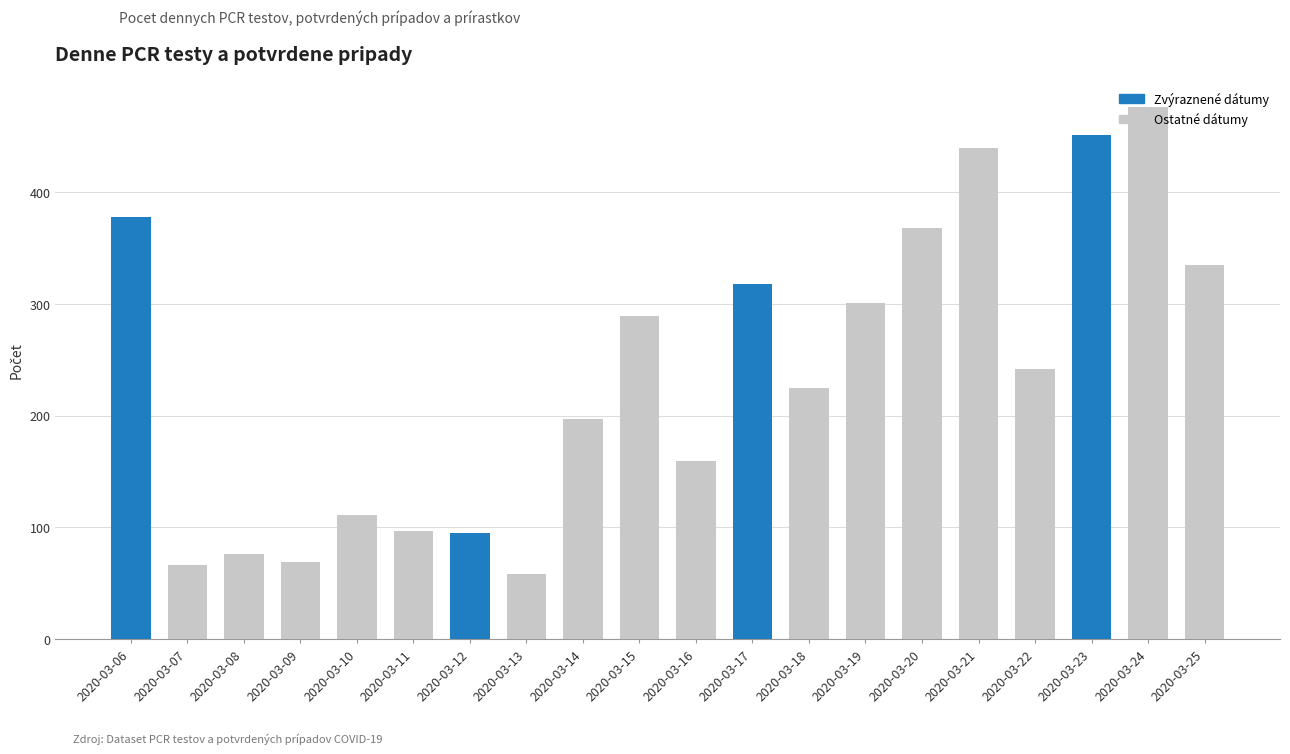

How many data points are less than 242?

10